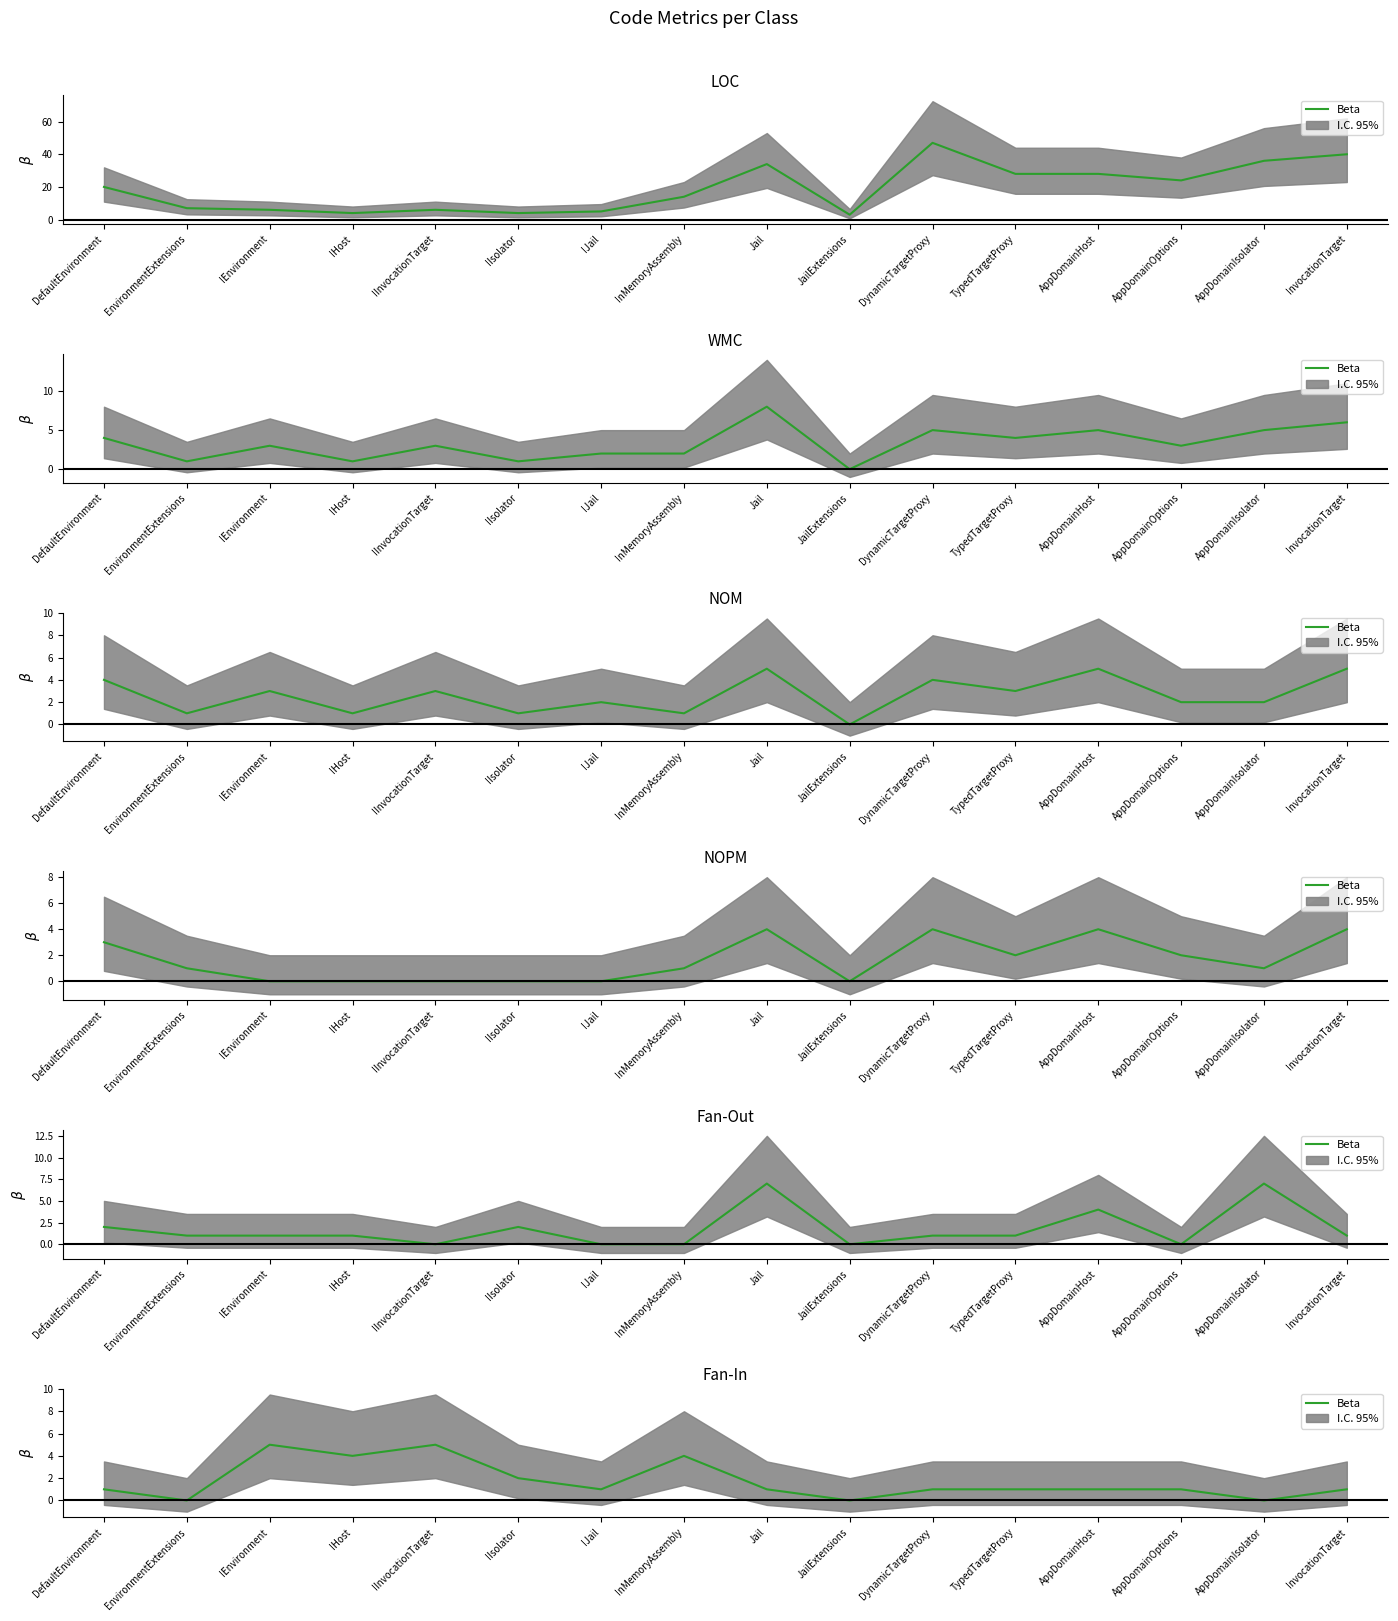

Count the number of values greater than 1.

5